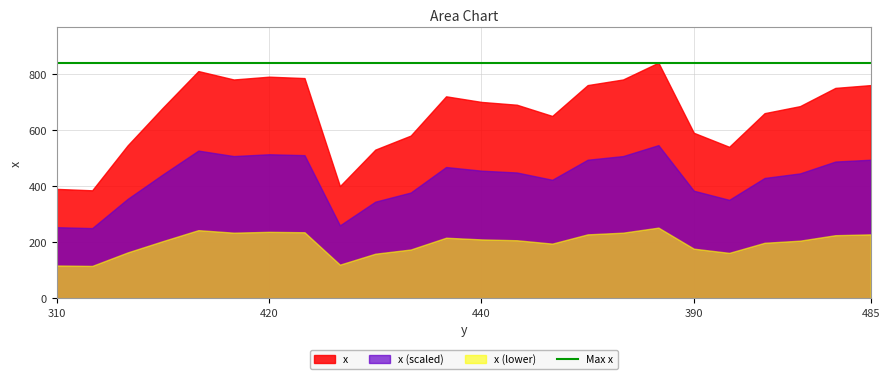

Count the number of data series in this chart.

3